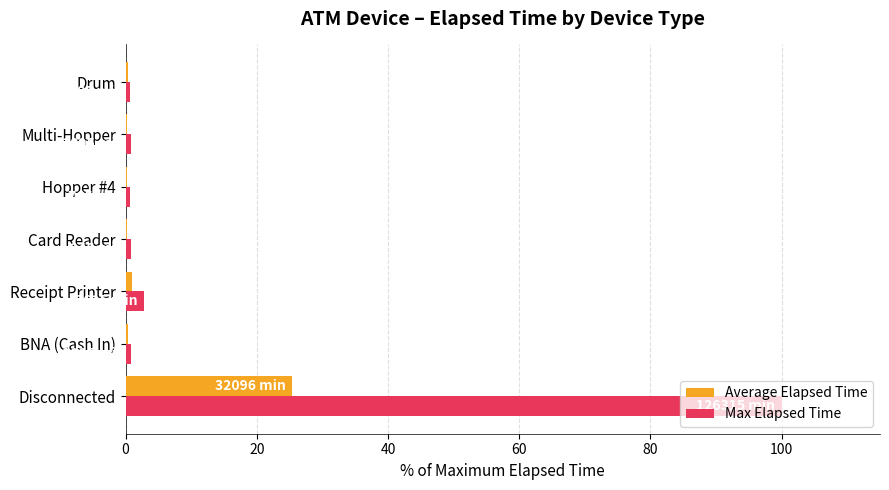

Which label corresponds to the largest value in the chart?

Disconnected